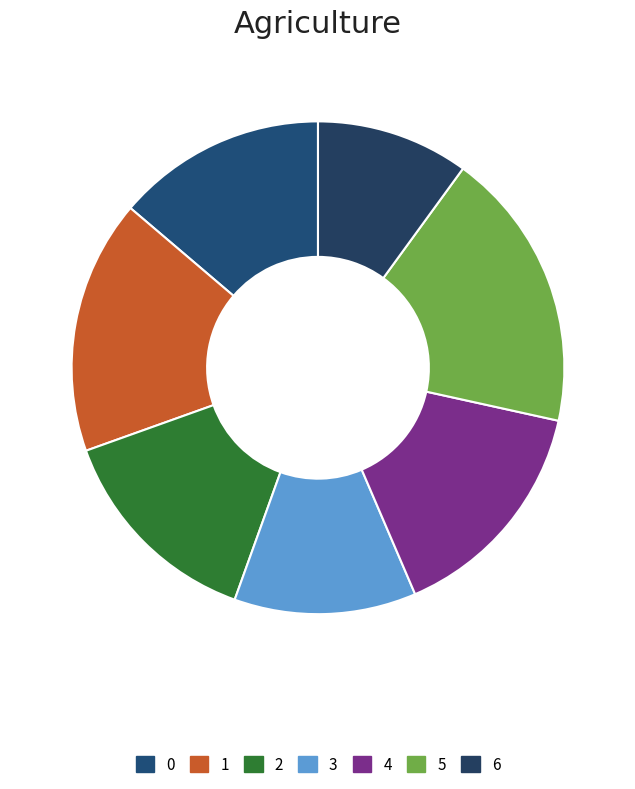

To the nearest percent, what is the combined percentage of 0 and 1?

30%